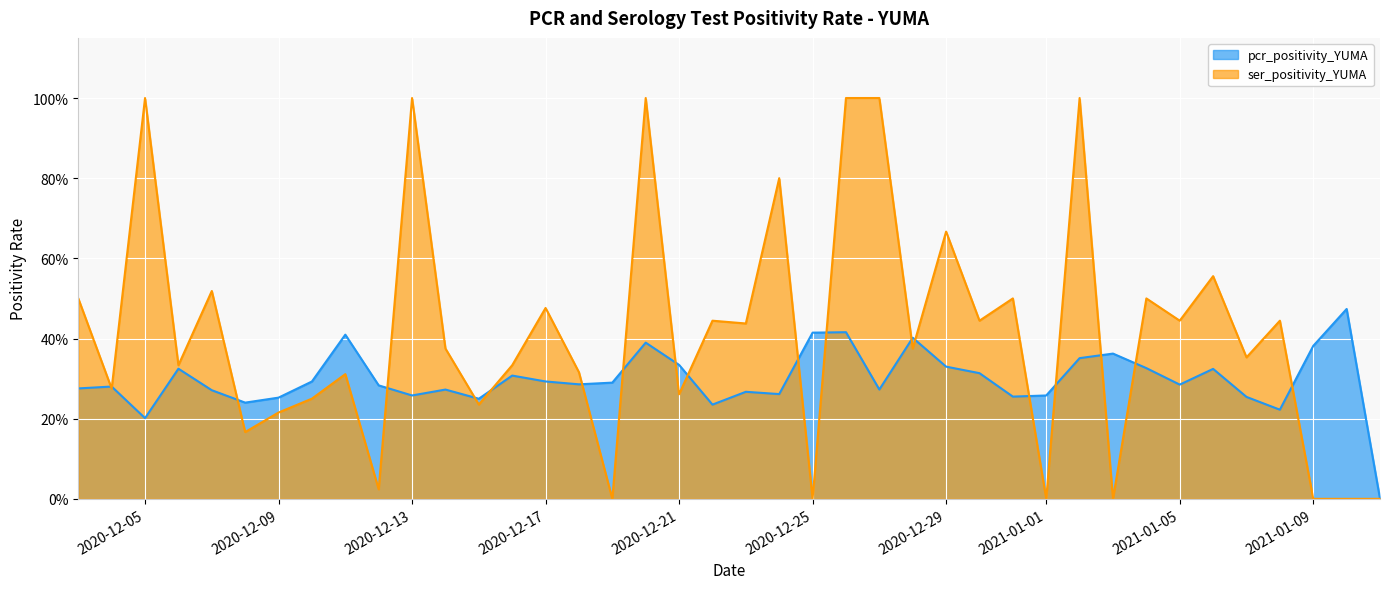

What are all the series names shown in the legend?

pcr_positivity_YUMA, ser_positivity_YUMA